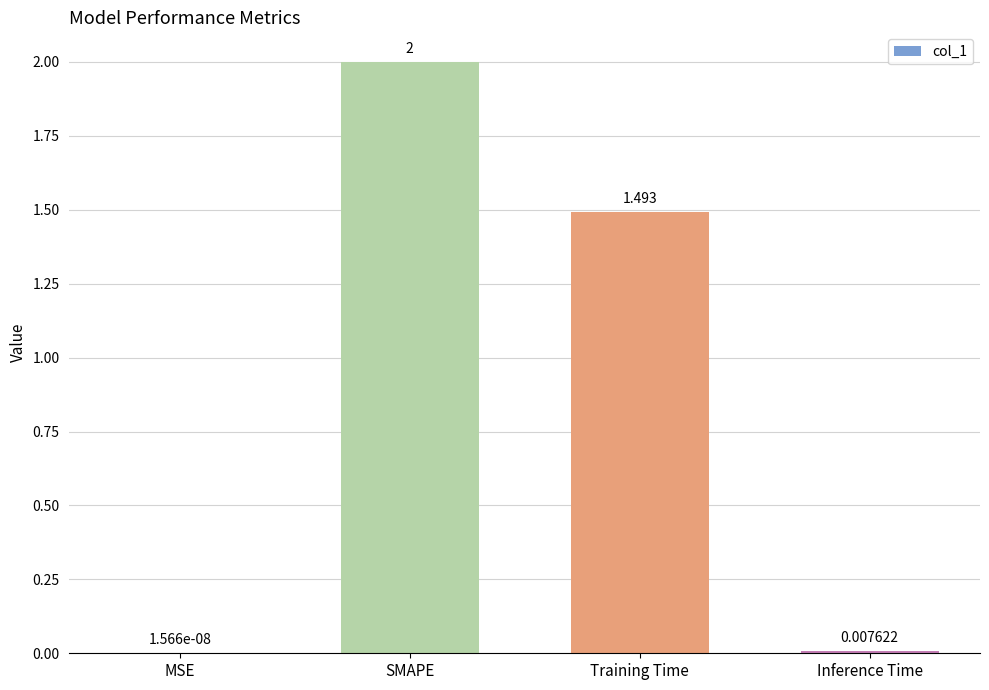

Which has a higher value, Training Time or MSE?

Training Time